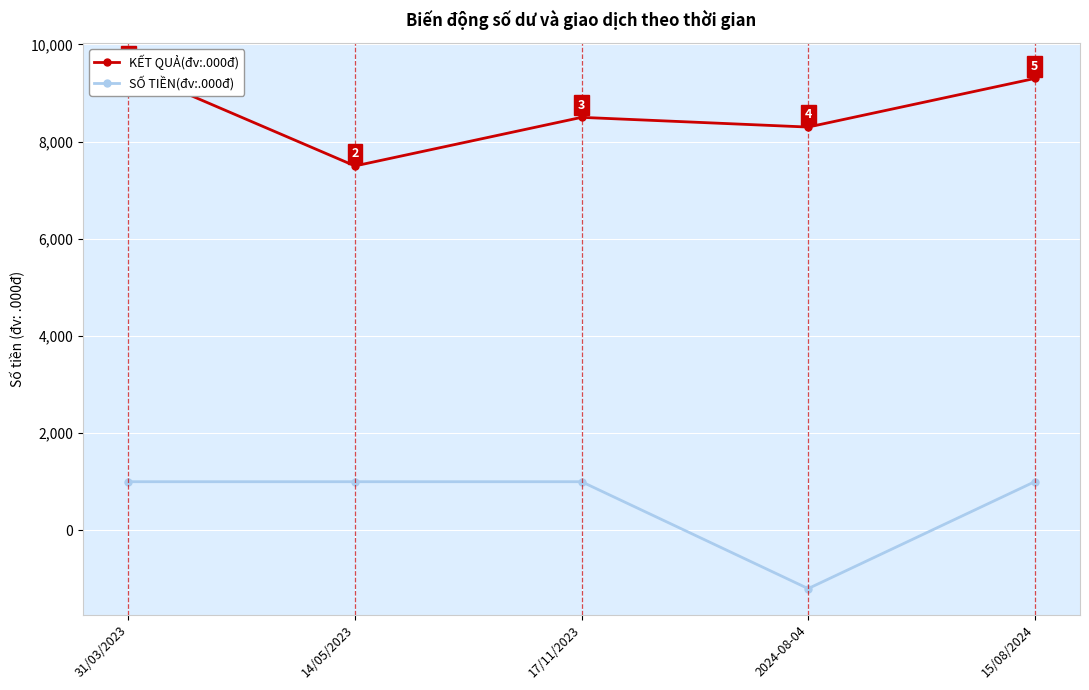

List the series in order of their peak value, lowest first.

SỐ TIỀN(đv:.000đ), KẾT QUẢ(đv:.000đ)